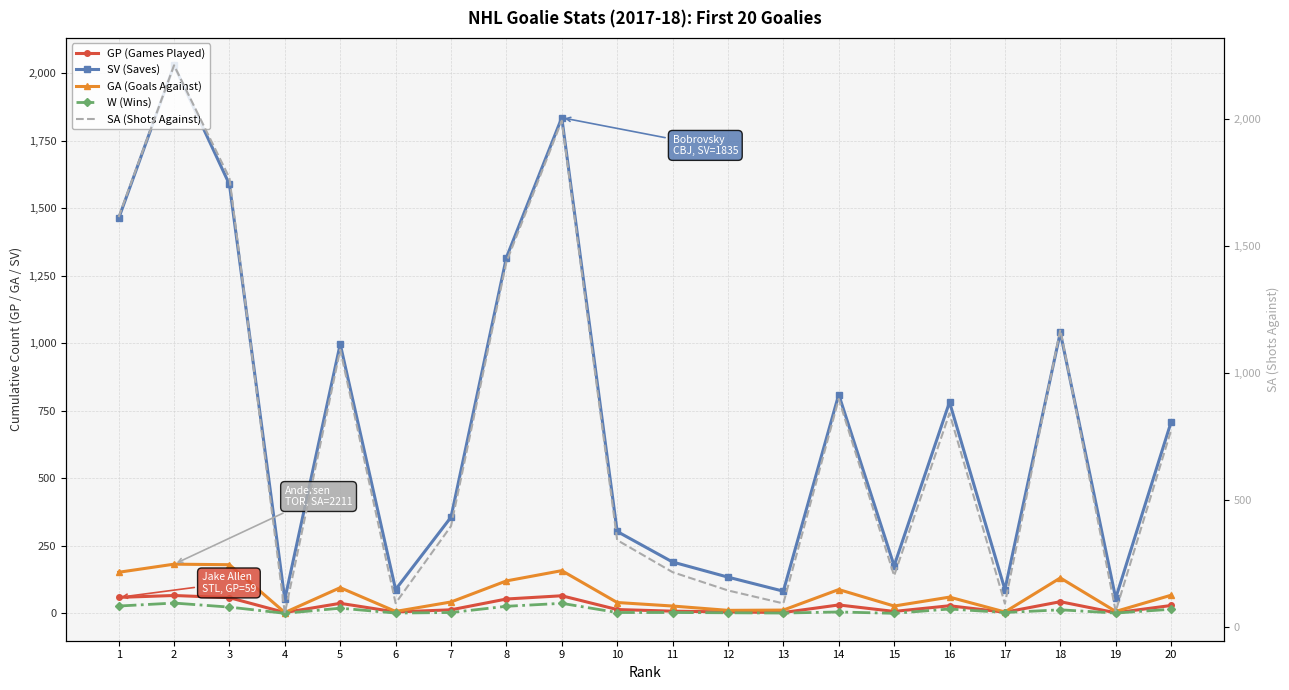

True or false: GA (Goals Against) and SA (Shots Against) cross at least once.

False